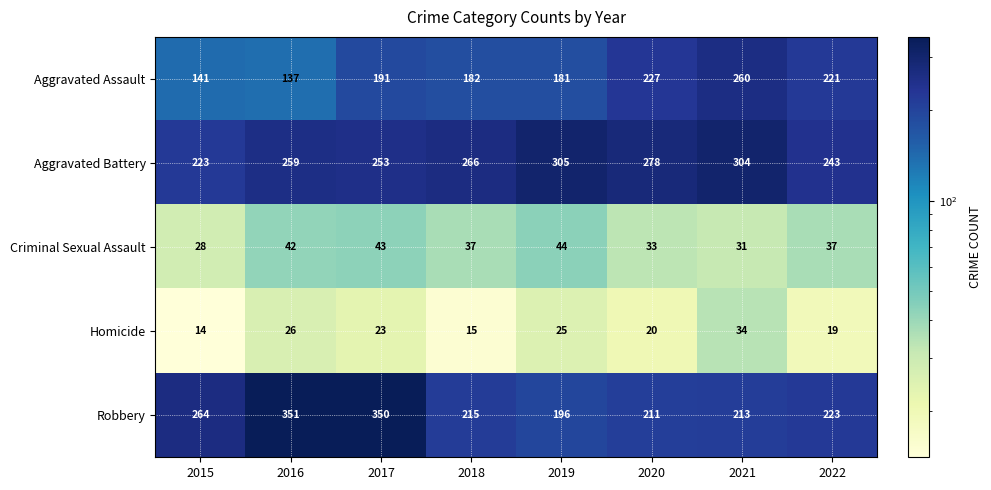

What is the difference between the Criminal Sexual Assault values at 2019 and 2021?

13